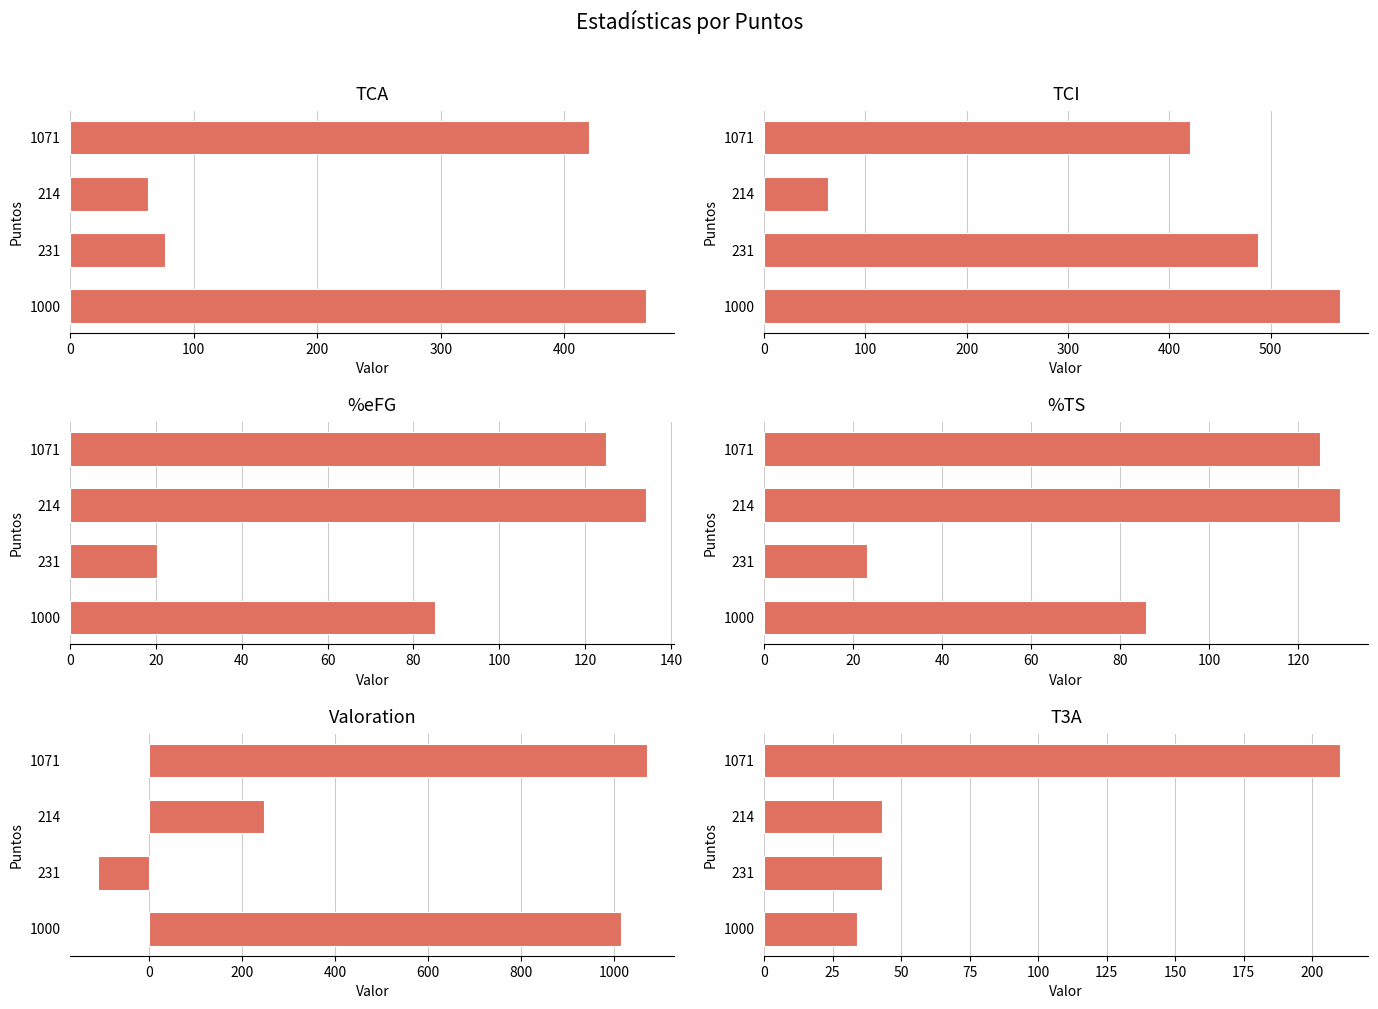

What is the maximum value shown in the chart?

1071.0